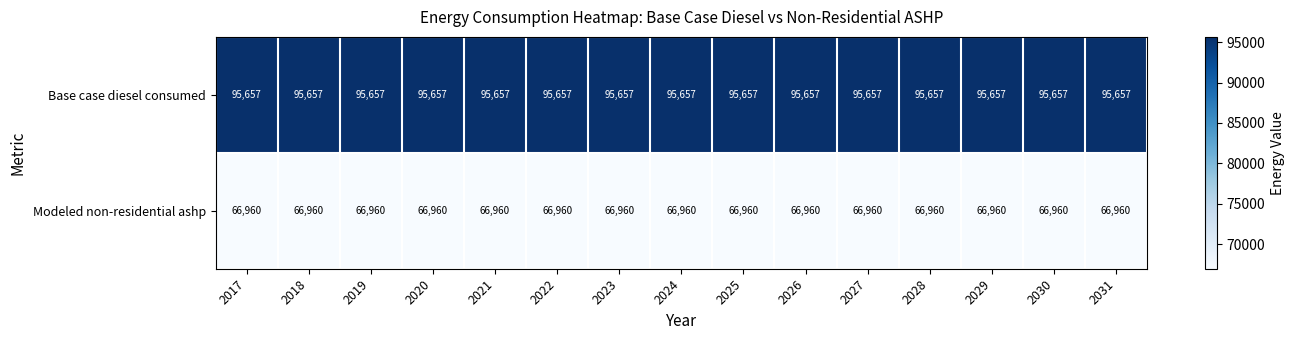

At how many categories does at least one series exceed 85682?

15